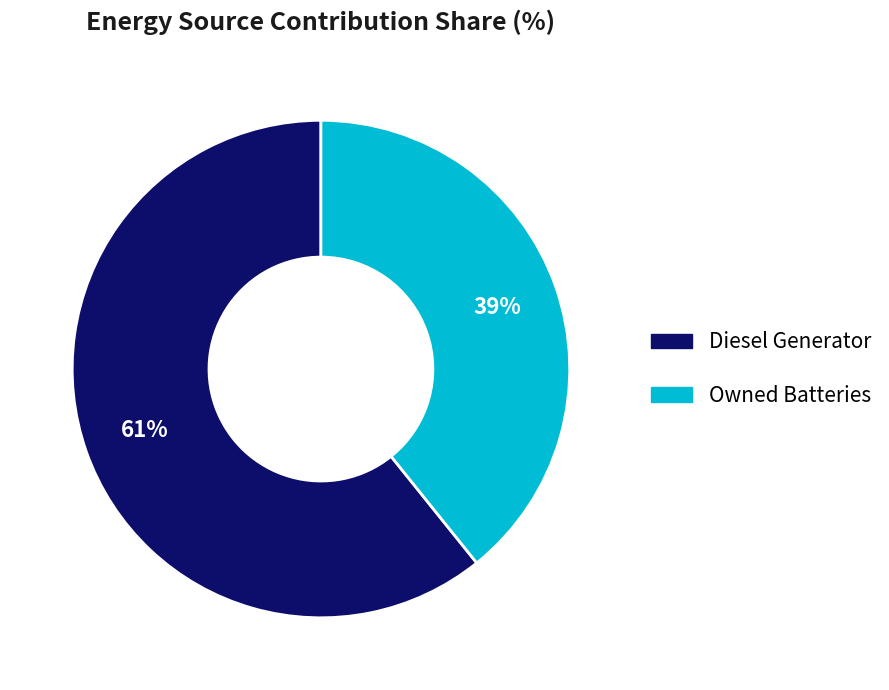

The Owned Batteries slice represents 92% of the pie. True or false?

False